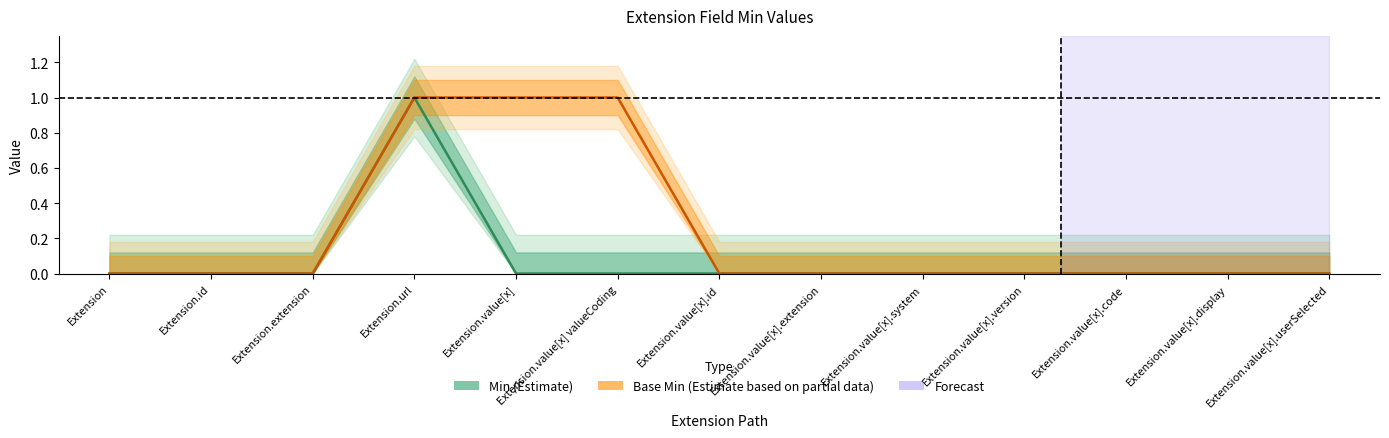

What is the sum of all Base Min values?

3